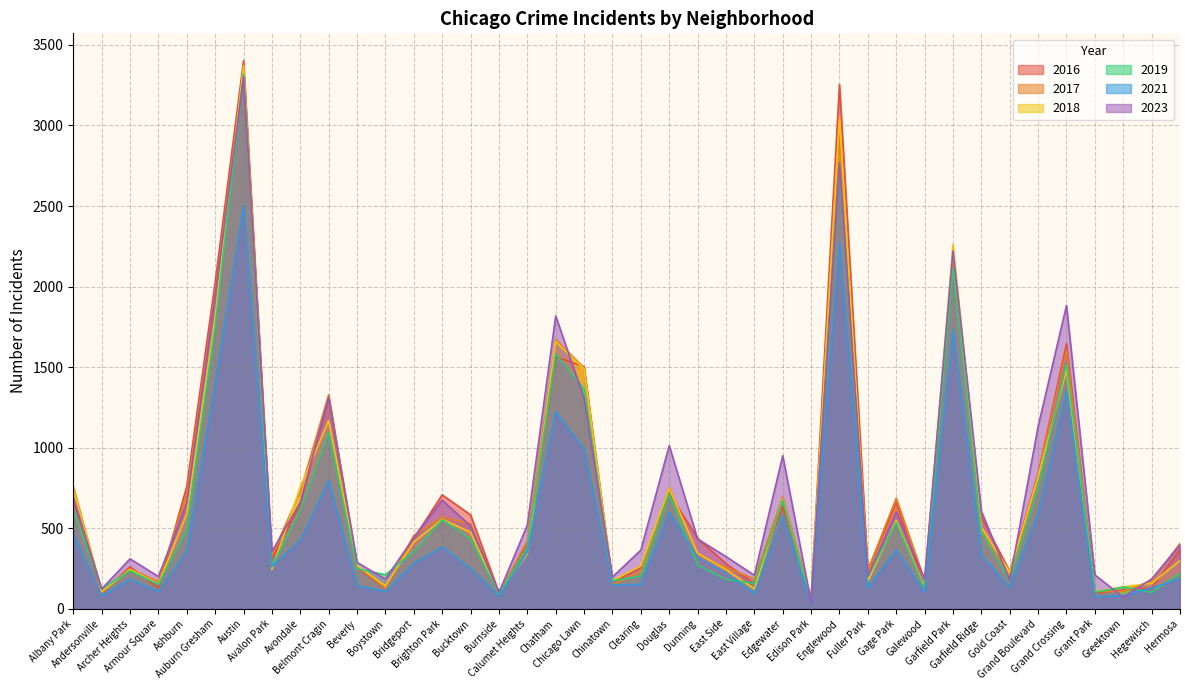

True or false: 2023 has a value of 101 at Burnside.

True